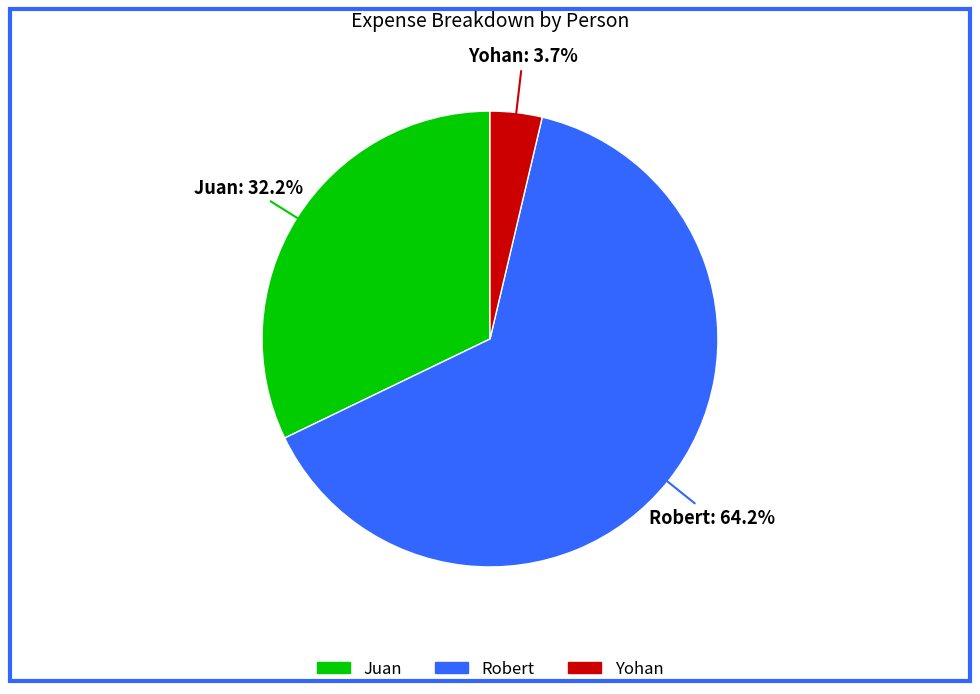

To the nearest percent, what portion does Yohan represent?

4%